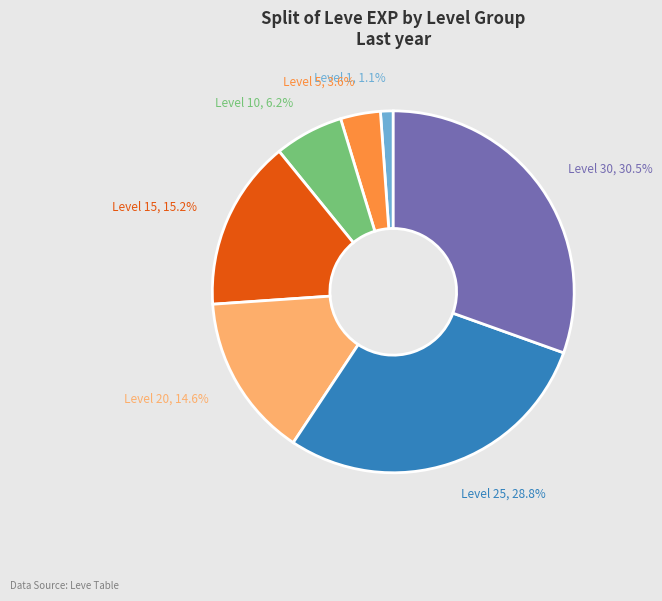

What percentage is the Level 1 slice, to the nearest percent?

1%